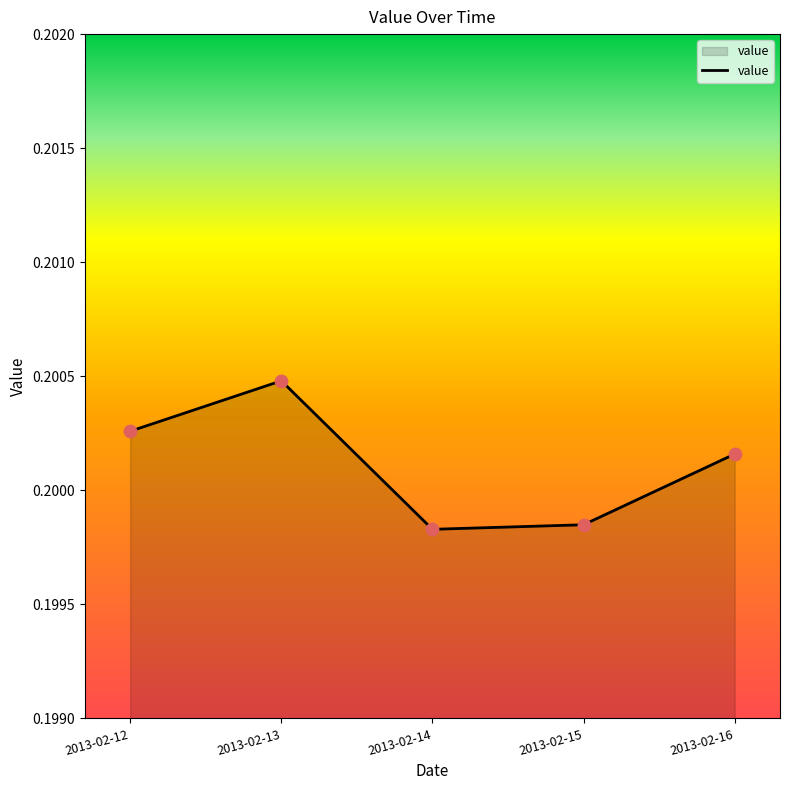

Which has a higher value, 2013-02-16 or 2013-02-12?

2013-02-12